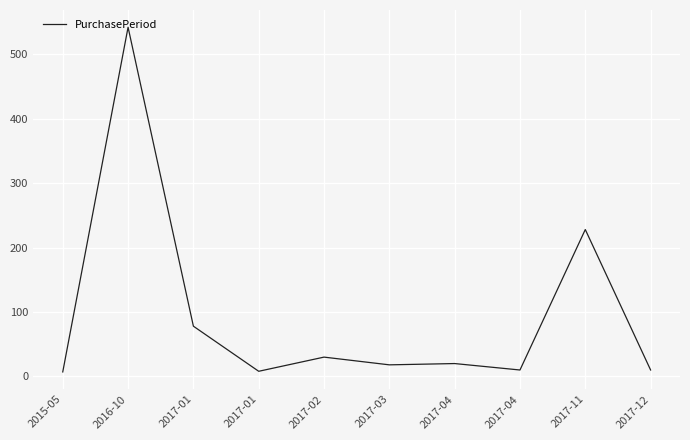

Where is the first local minimum?

2017-01